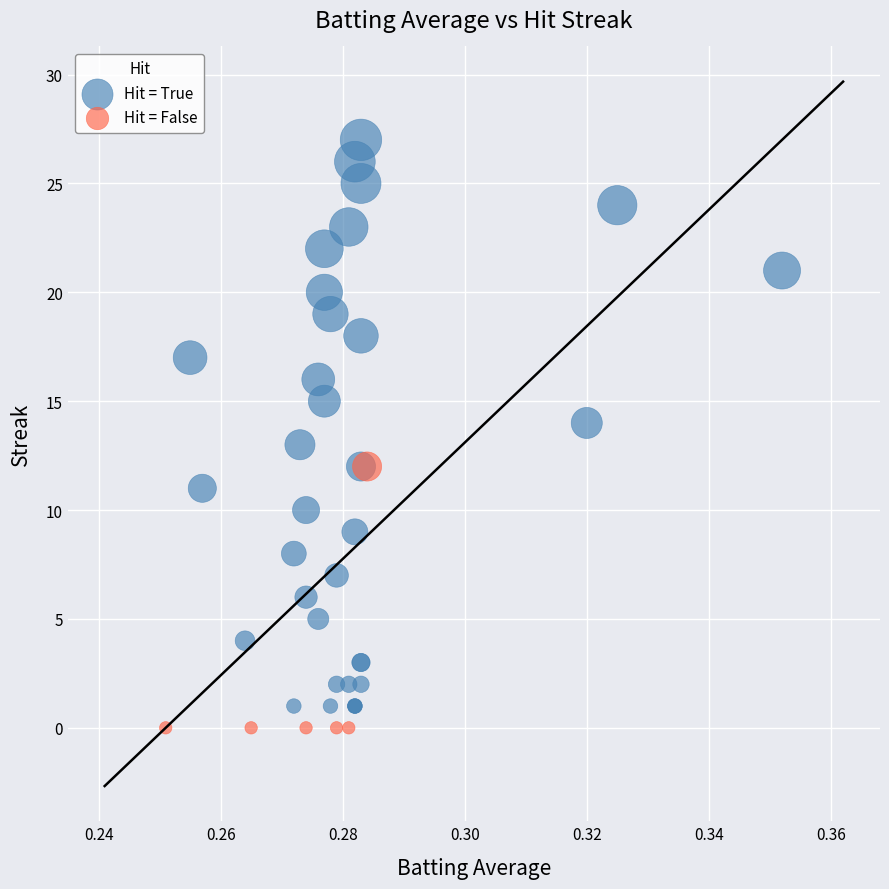

Which series contains the highest Y value?

Hit = True